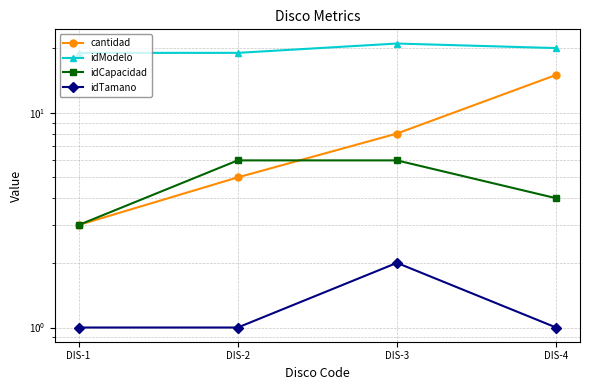

Is the value of idTamano at DIS-4 greater than the value of idCapacidad at DIS-1?

No